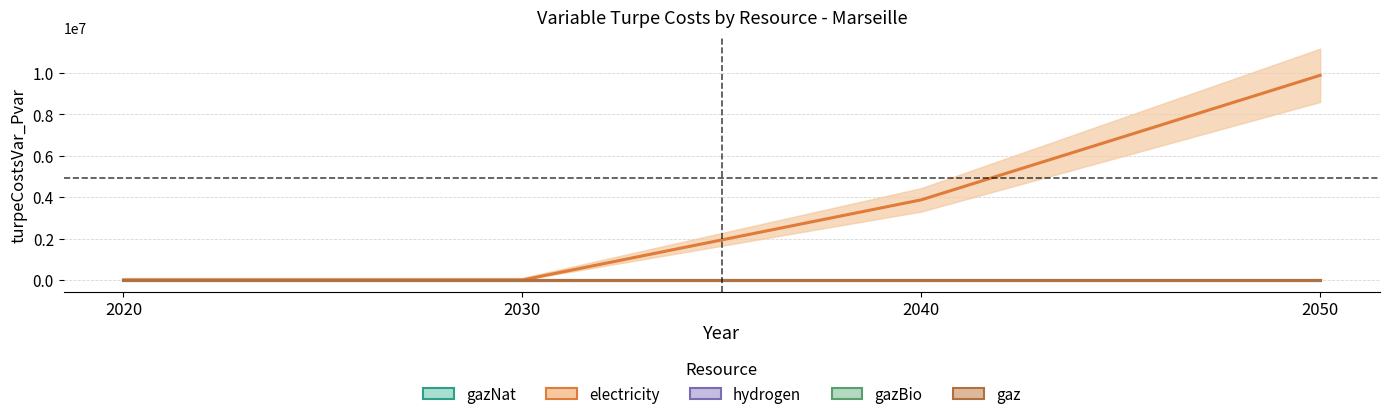

Rank the categories by electricity value from lowest to highest.

2020, 2030, 2040, 2050